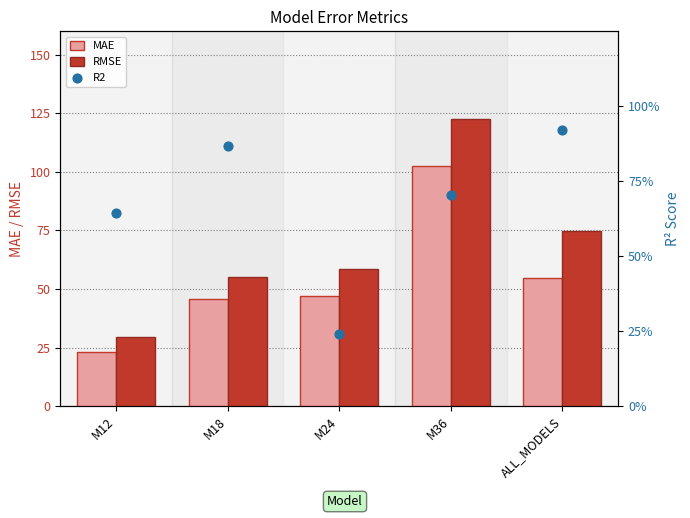

Which series reaches the maximum Y coordinate?

RMSE